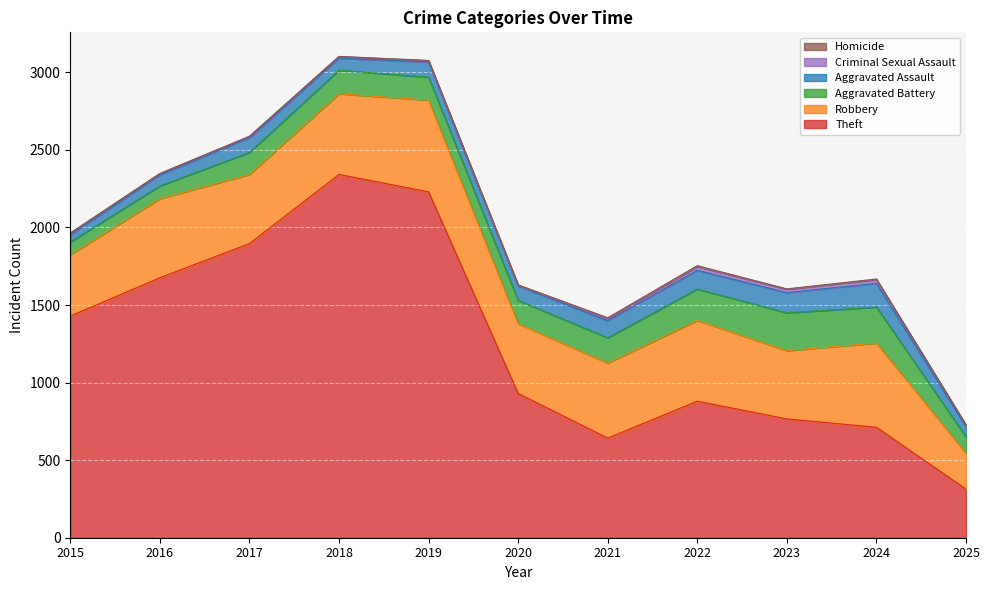

True or false: Criminal Sexual Assault and Aggravated Battery cross at least once.

False